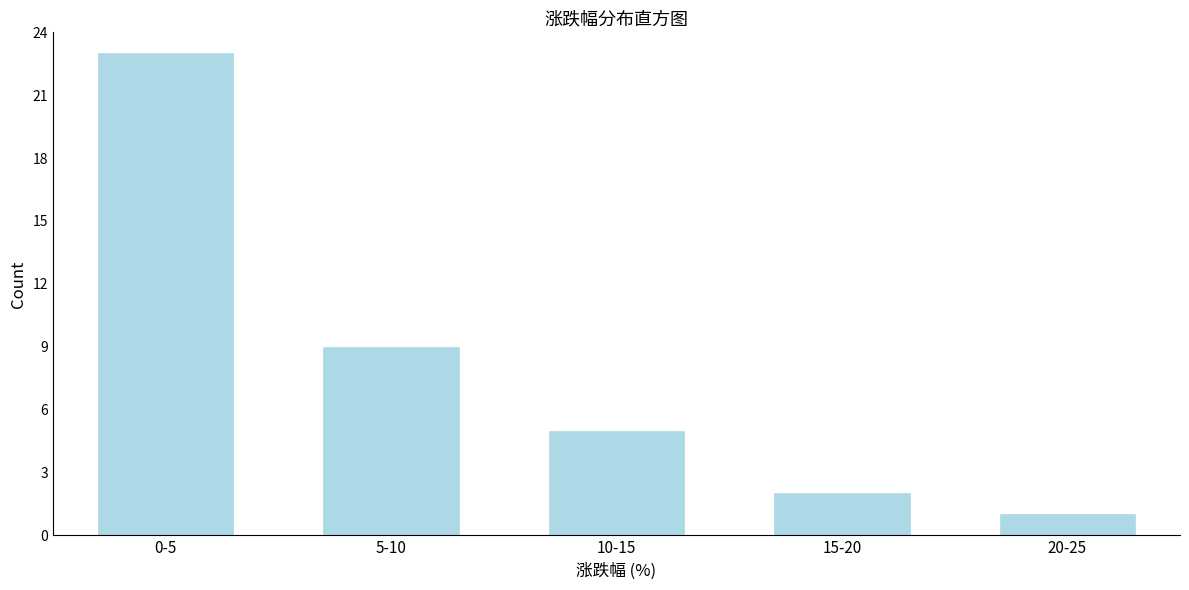

Reading left to right, list all the values displayed in this chart.

0-5=23	5-10=9	10-15=5	15-20=2	20-25=1